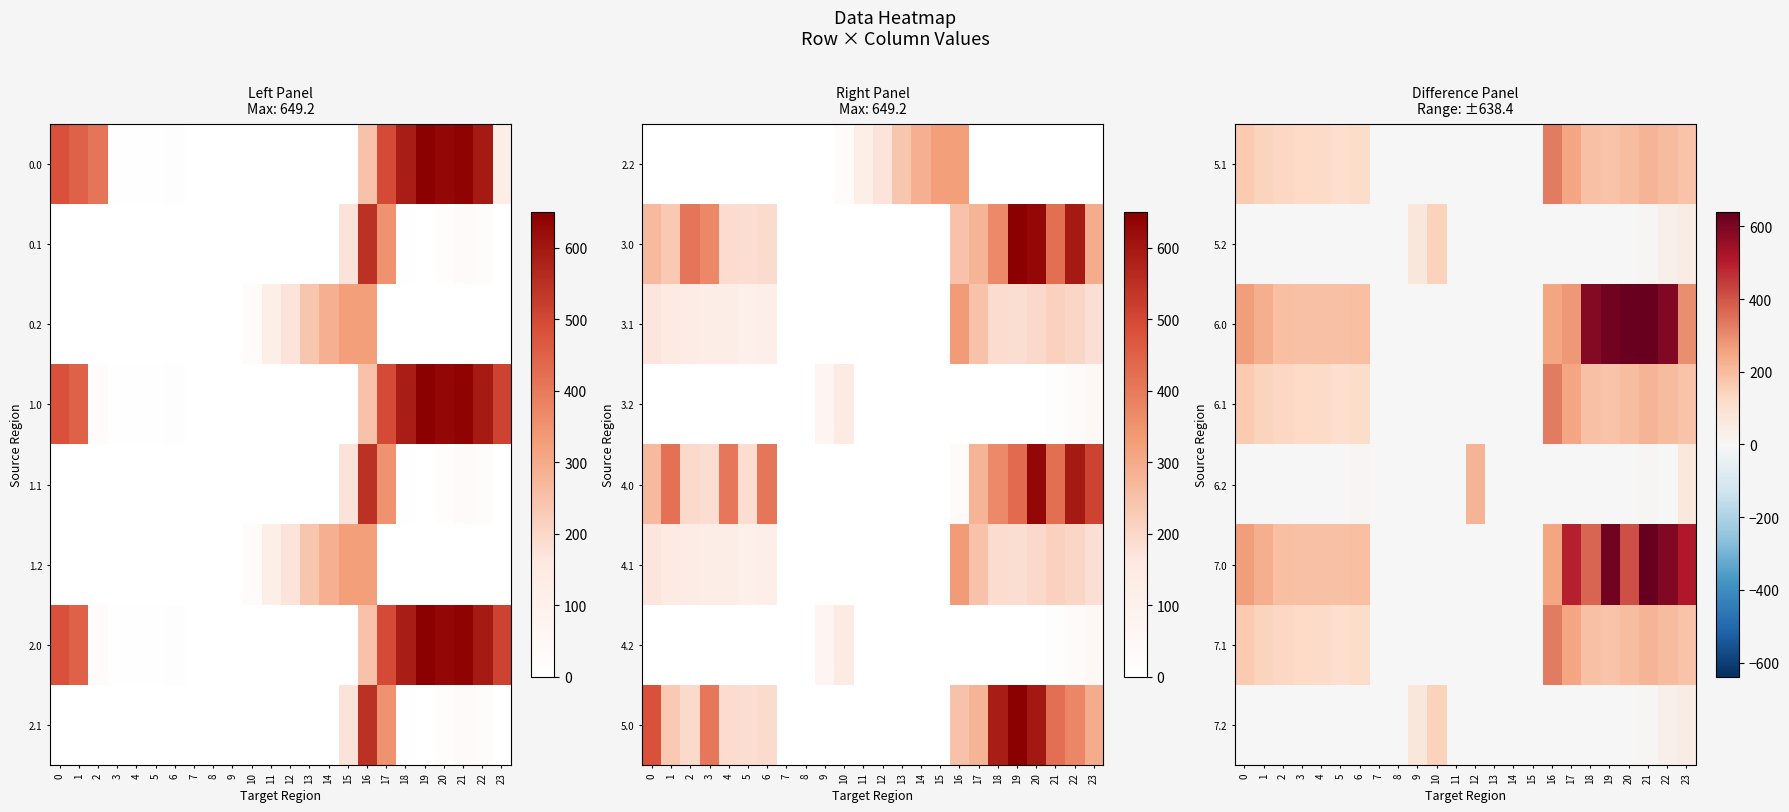

List the labels in order of 5.1 value, largest first.

16, 17, 21, 22, 20, 18, 19, 23, 0, 1, 2, 3, 4, 6, 5, 7, 8, 9, 10, 11, 12, 13, 14, 15